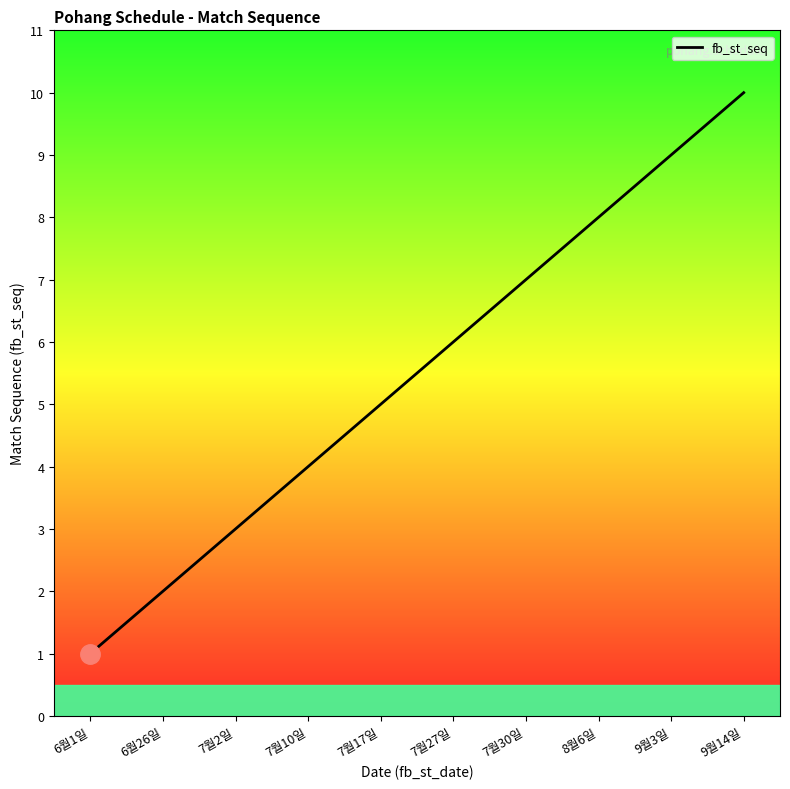

Rank the categories by value from highest to lowest.

9월14일, 9월3일, 8월6일, 7월30일, 7월27일, 7월17일, 7월10일, 7월2일, 6월26일, 6월1일